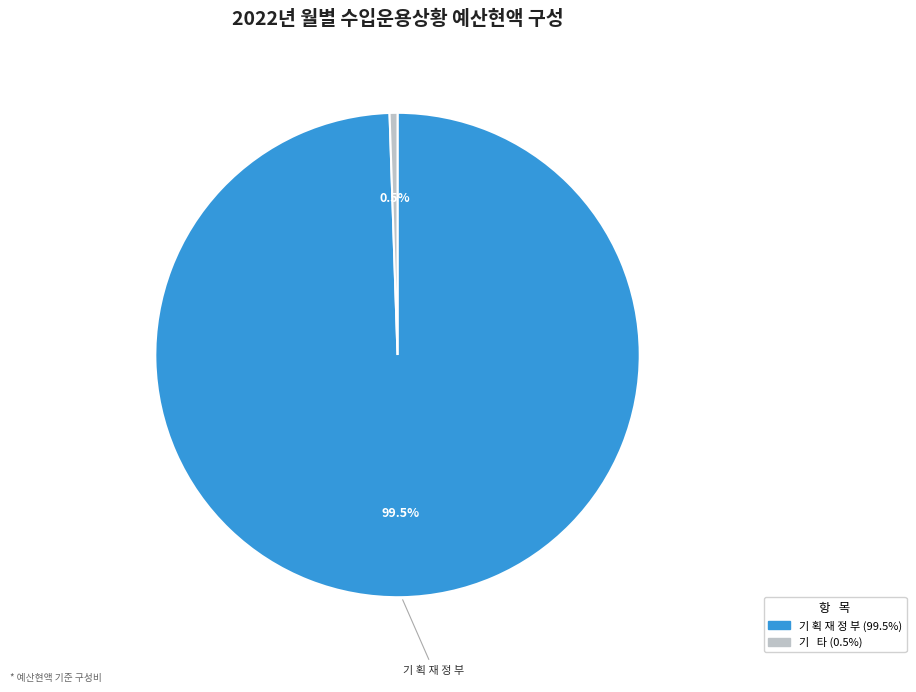

Is there a majority slice in this chart?

Yes